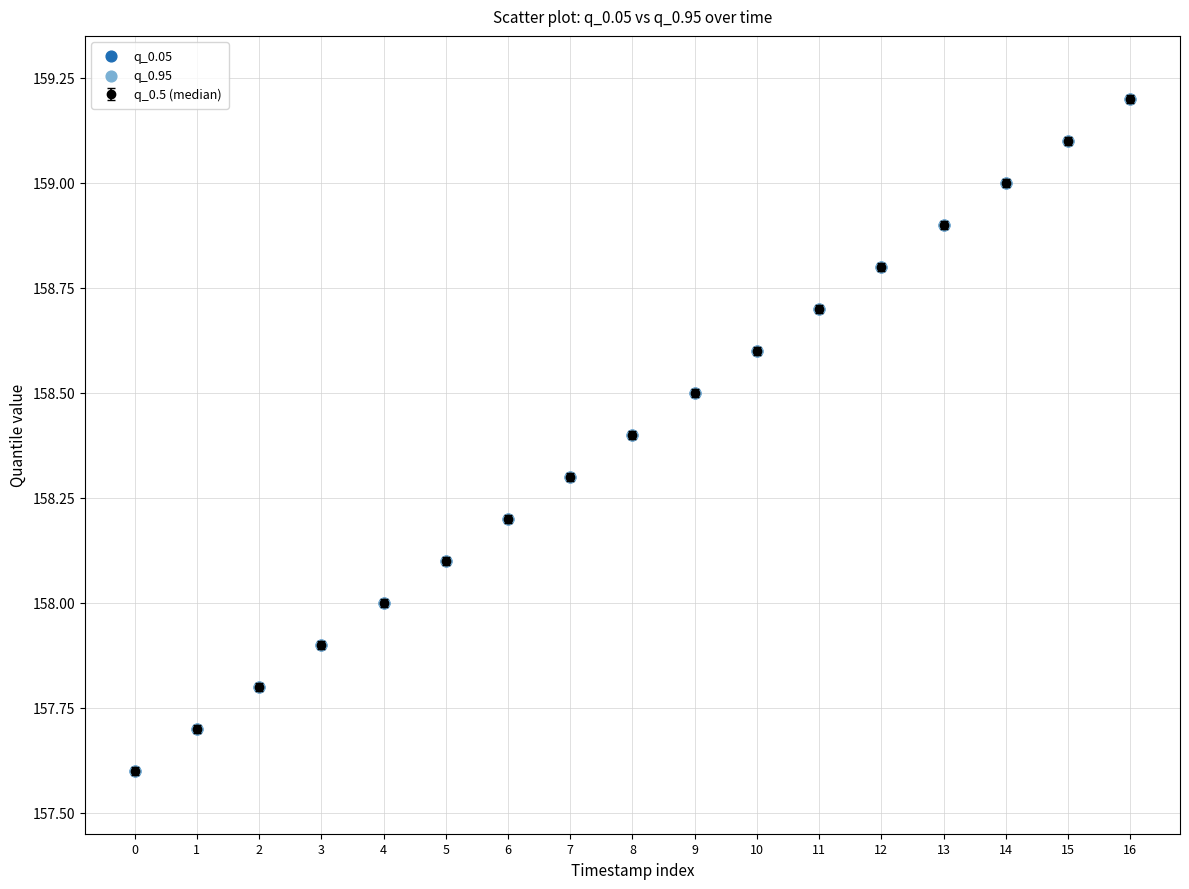

What value does the data have at 5?

158.1